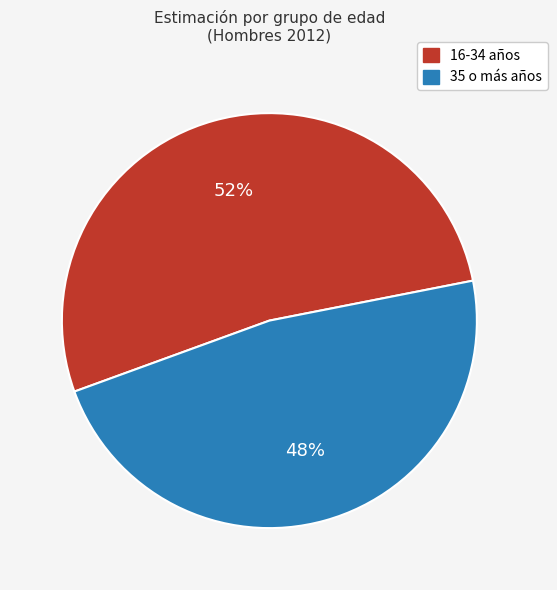

To the nearest percent, what is the average slice percentage?

50%